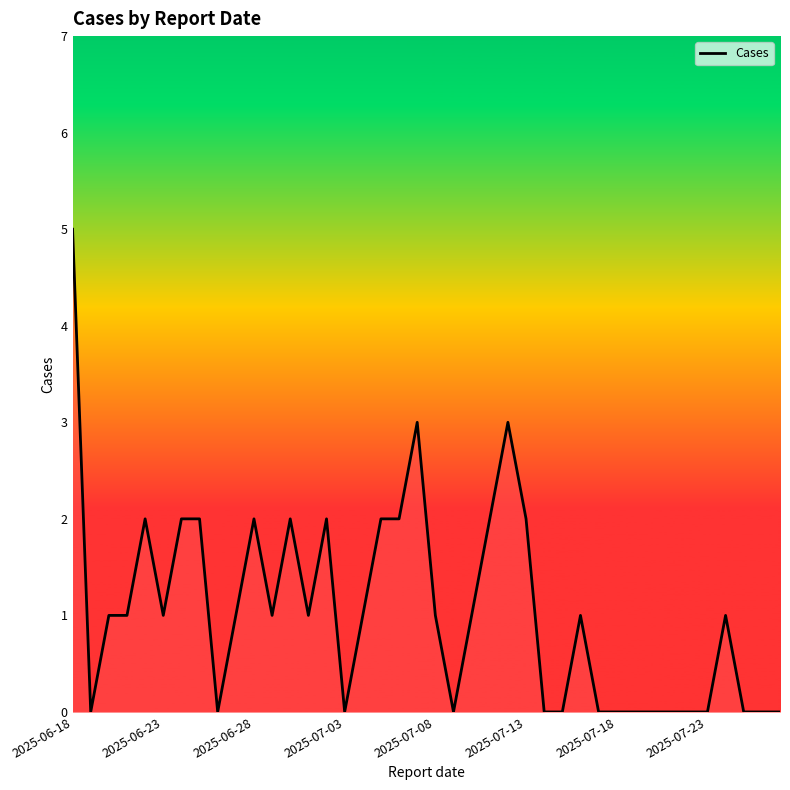

What is the difference between the maximum and minimum values?

5